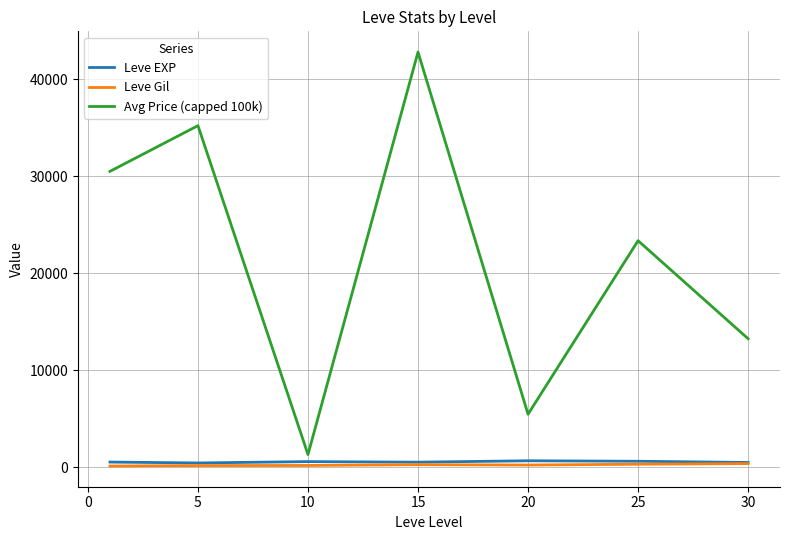

True or false: Leve Gil and Avg Price (capped 100k) cross at least once.

False